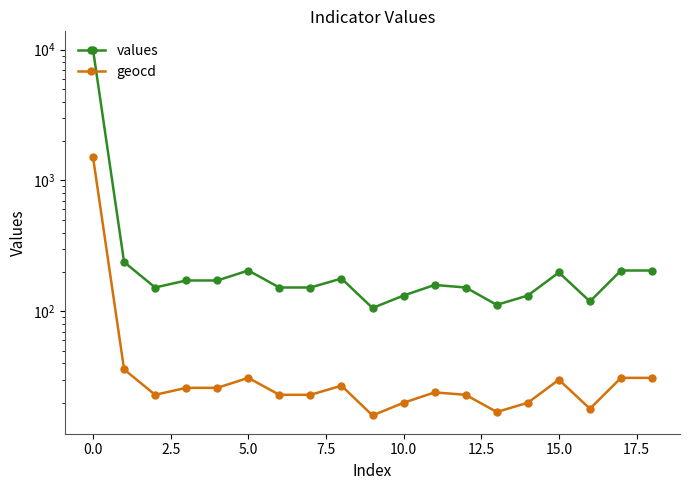

What is the label of the 7th point from the right?

12